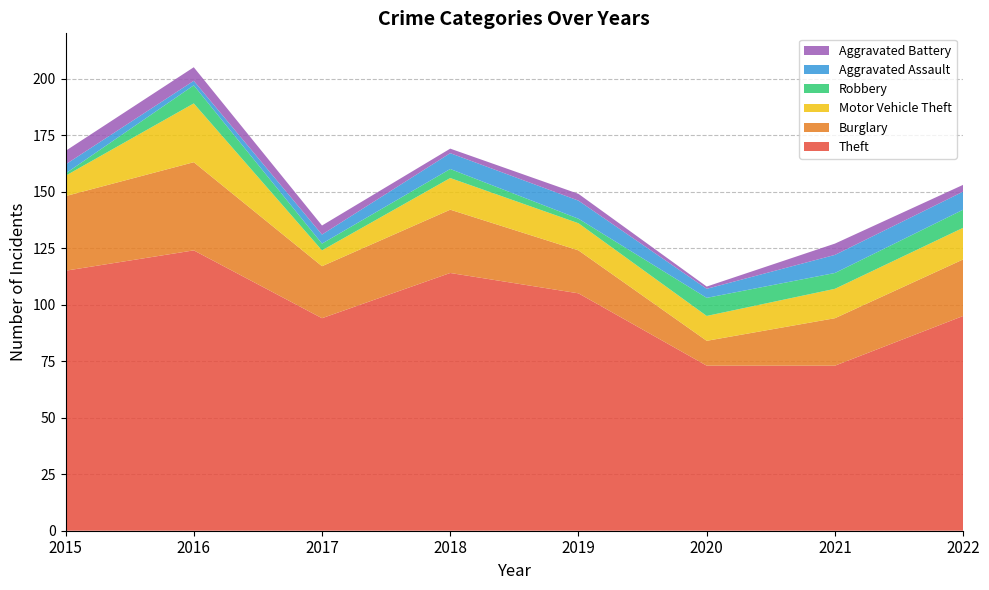

Reading left to right, what are all the values shown in this chart?

Theft: 2015=115	2016=124	2017=94	2018=114	2019=105	2020=73	2021=73	2022=95
Burglary: 2015=33	2016=39	2017=23	2018=28	2019=19	2020=11	2021=21	2022=25
Motor Vehicle Theft: 2015=9	2016=26	2017=7	2018=14	2019=12	2020=11	2021=13	2022=14
Robbery: 2015=1	2016=8	2017=3	2018=4	2019=2	2020=8	2021=7	2022=8
Aggravated Assault: 2015=4	2016=2	2017=4	2018=7	2019=8	2020=4	2021=8	2022=8
Aggravated Battery: 2015=6	2016=6	2017=4	2018=2	2019=3	2020=1	2021=5	2022=3